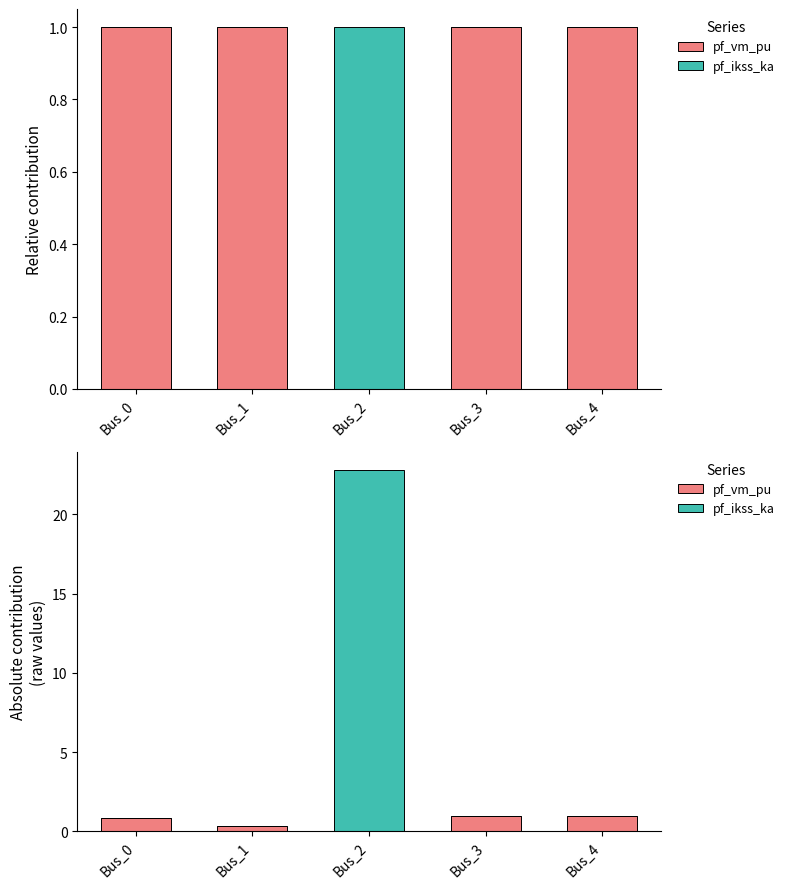

How many values in the pf_ikss_ka series exceed 0?

1